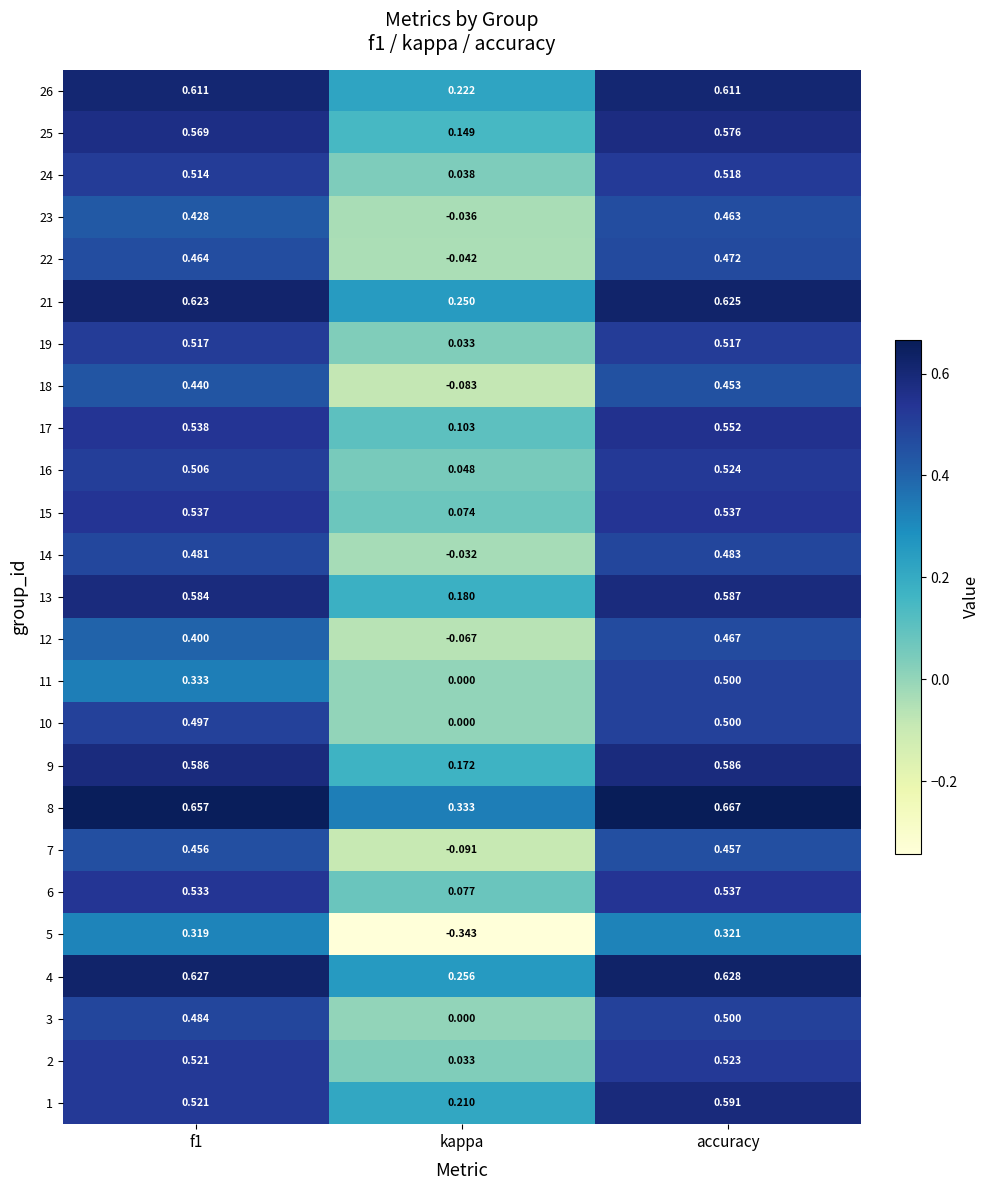

At how many categories does at least one series exceed 0?

3